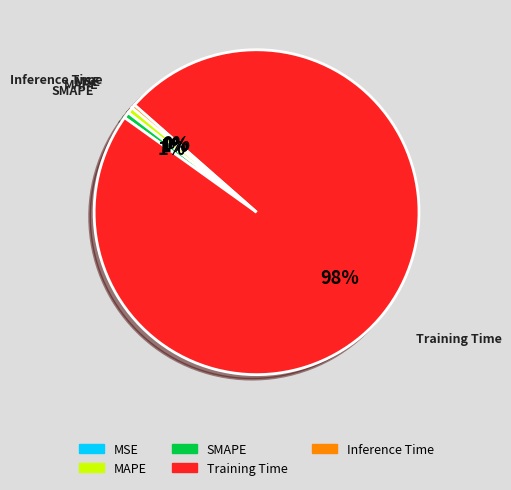

True or false: SMAPE accounts for 9% of the total.

False